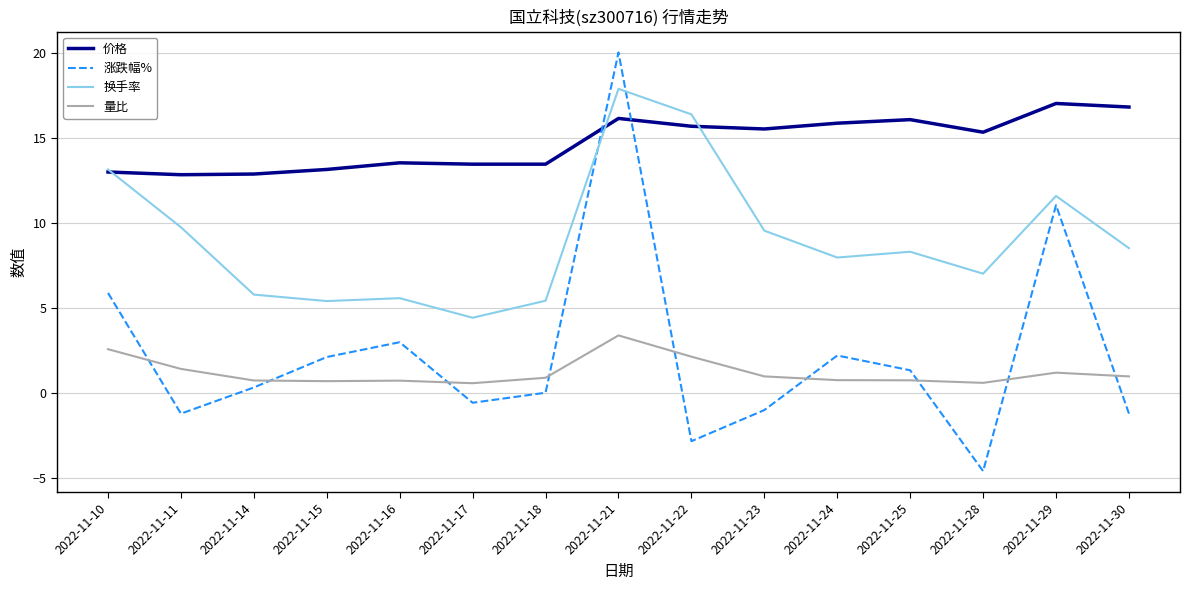

At 2022-11-23, list the series in order from largest to smallest.

价格, 换手率, 量比, 涨跌幅%